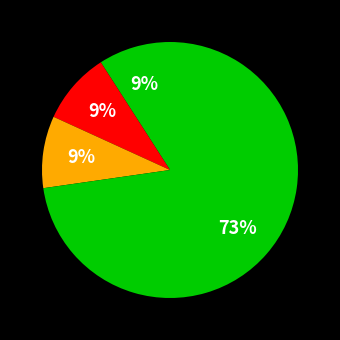

How many slices are in this pie chart?

4